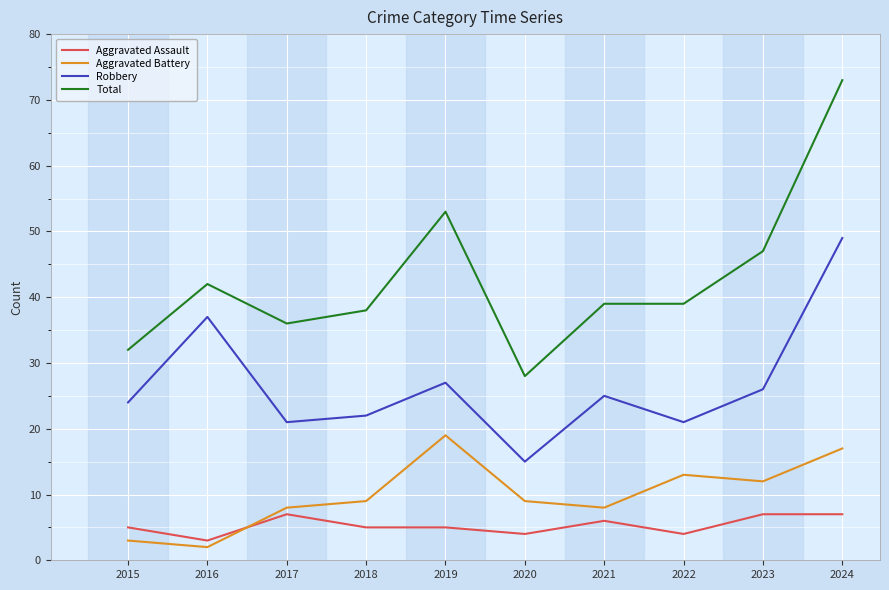

What value does the Aggravated Battery series have at 2015?

3